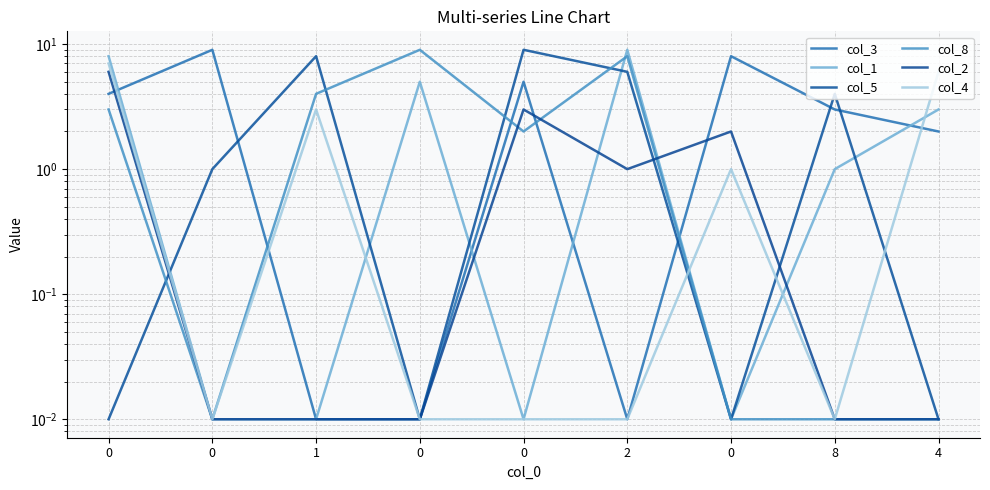

What are all the series names shown in the legend?

col_3, col_1, col_5, col_8, col_2, col_4